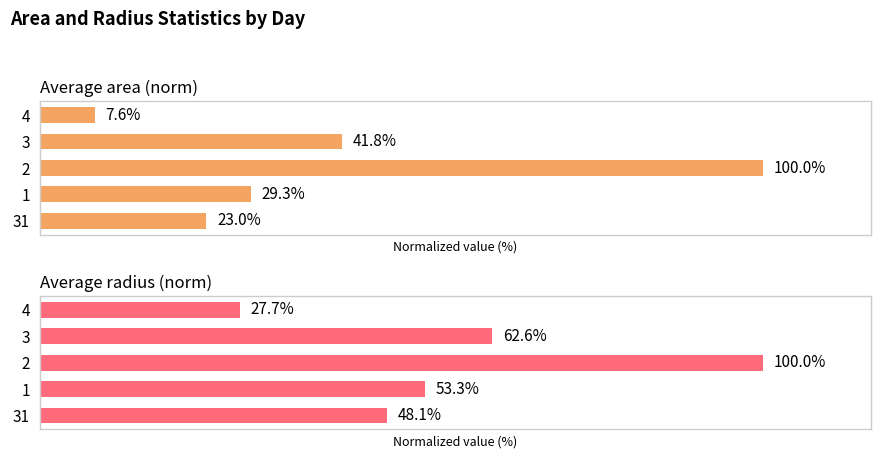

The value of Average radius (norm) at 2 is 39.6. True or false?

False